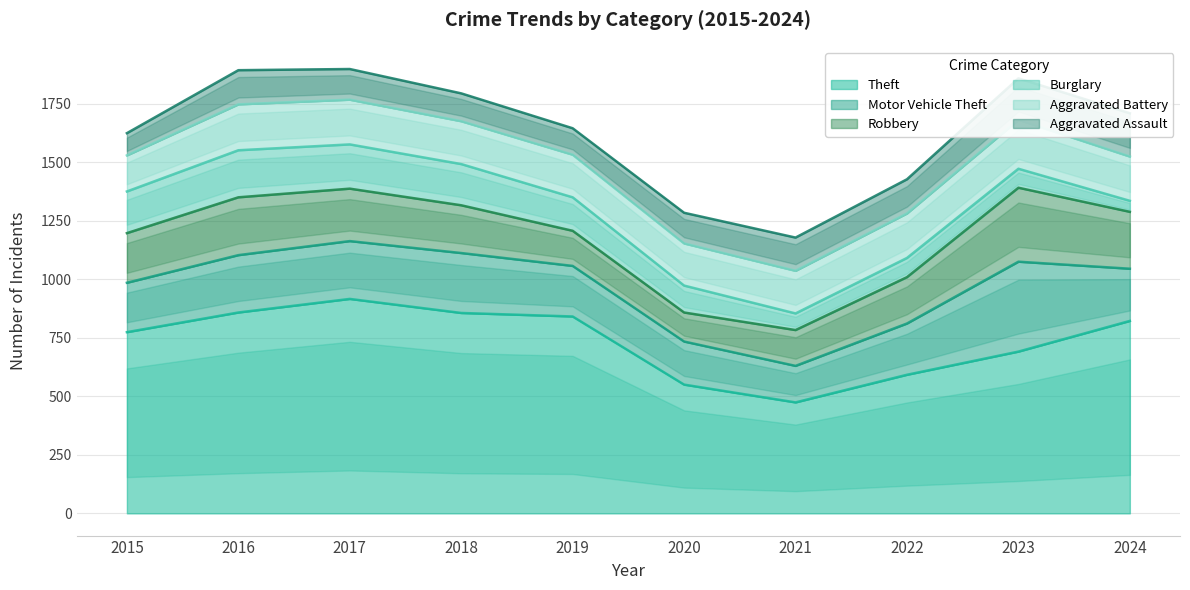

What are all the series names shown in the legend?

Theft, Motor Vehicle Theft, Robbery, Burglary, Aggravated Battery, Aggravated Assault